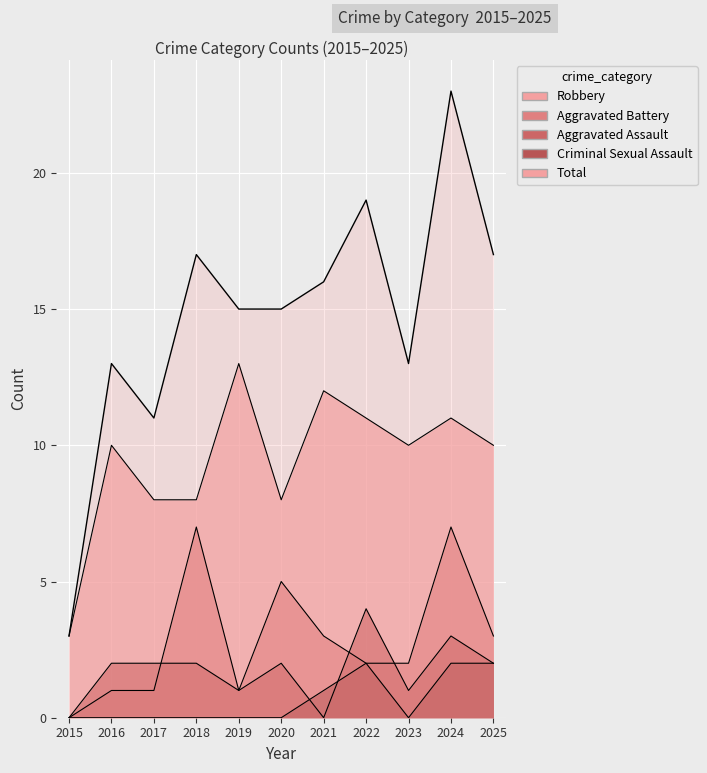

What is the average value of the Criminal Sexual Assault series?

1